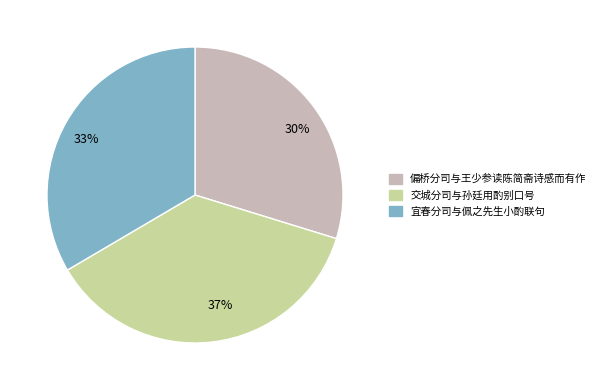

Rank the categories by value from highest to lowest.

交城分司与孙廷用酌别口号, 宜春分司与佩之先生小酌联句, 偏桥分司与王少参读陈简斋诗感而有作